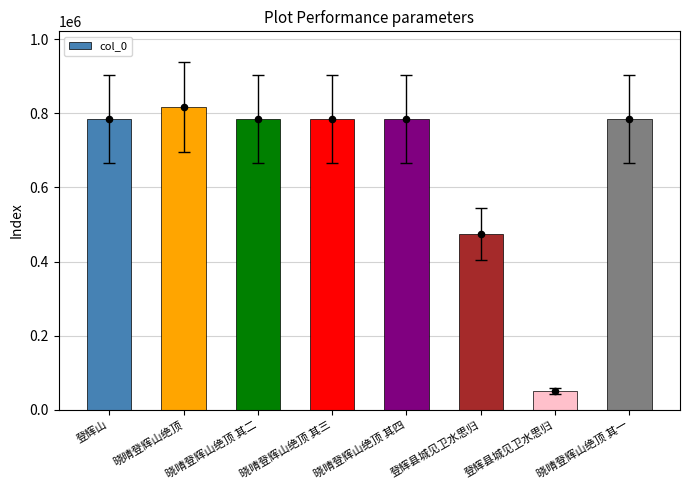

What is the change in value from 晓晴登辉山绝顶 其三 to 晓晴登辉山绝顶 其一?

-2